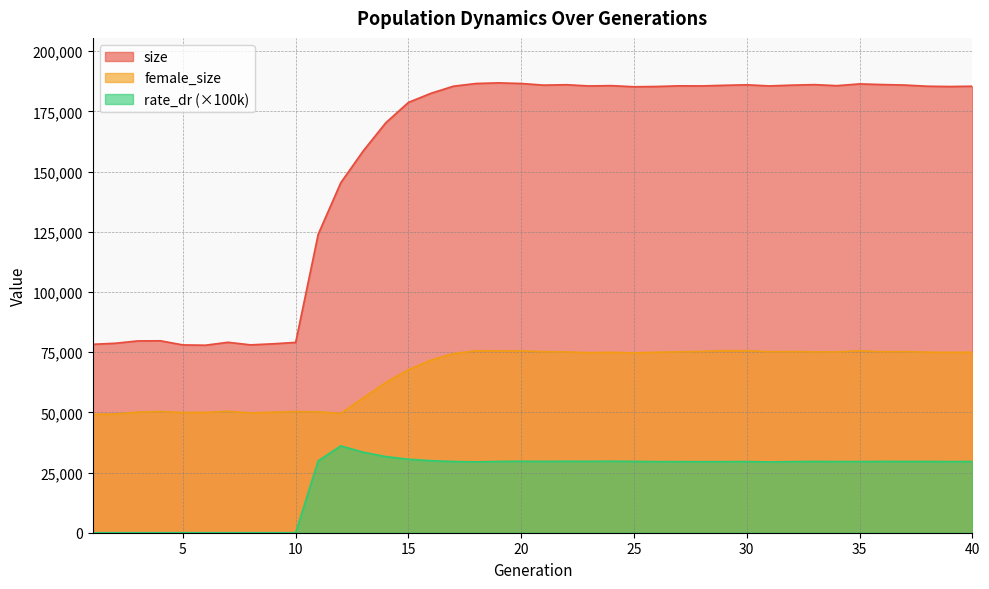

Where is the first local maximum for size?

4